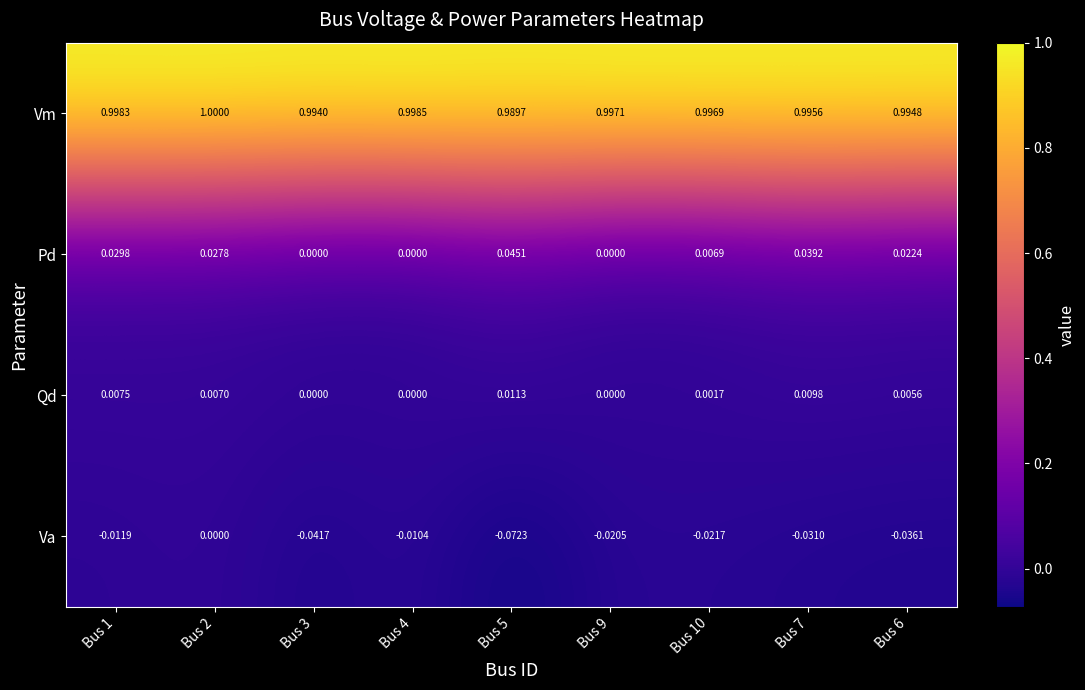

Which series has the widest spread of values?

Va